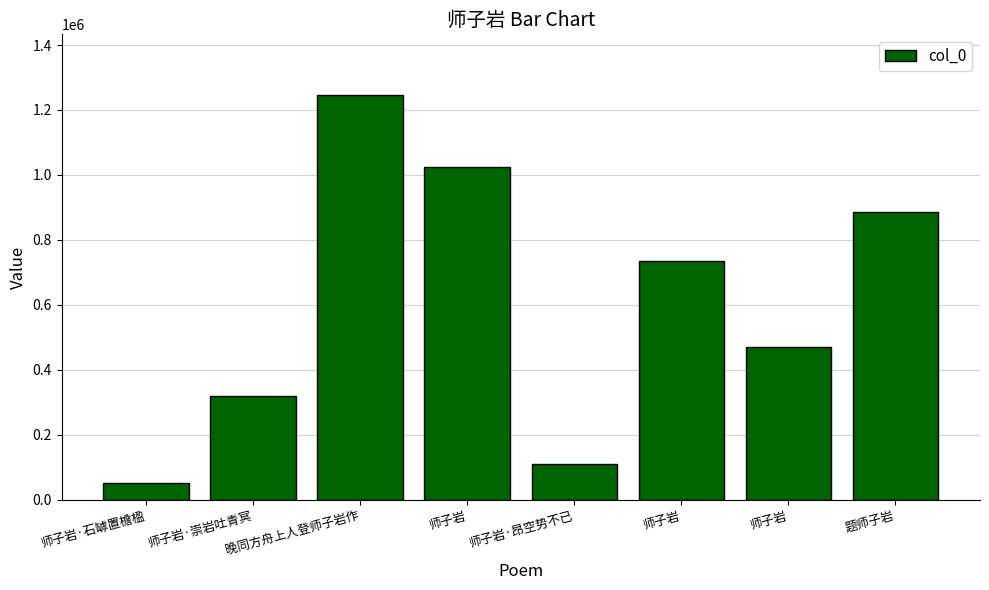

How many values are below 733996?

4